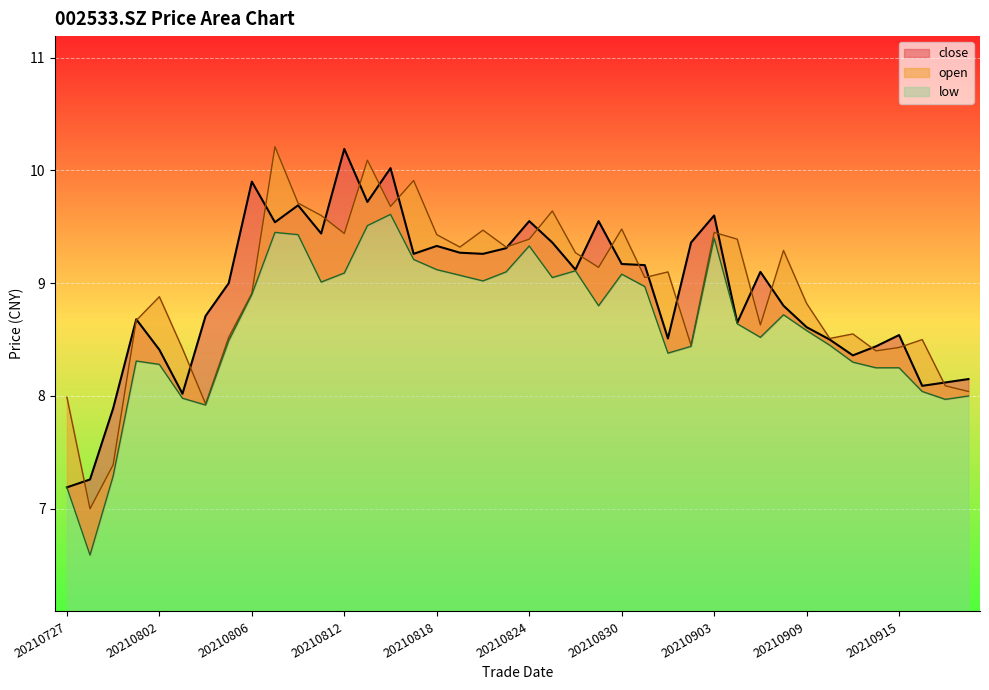

In open, how many points are lower than both neighbors (excluding endpoints)?

12